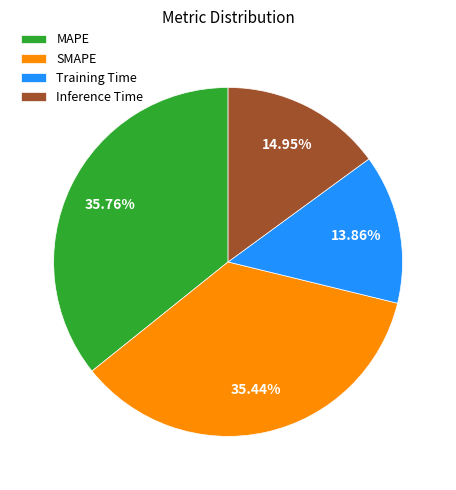

To the nearest percent, what portion does MAPE represent?

36%